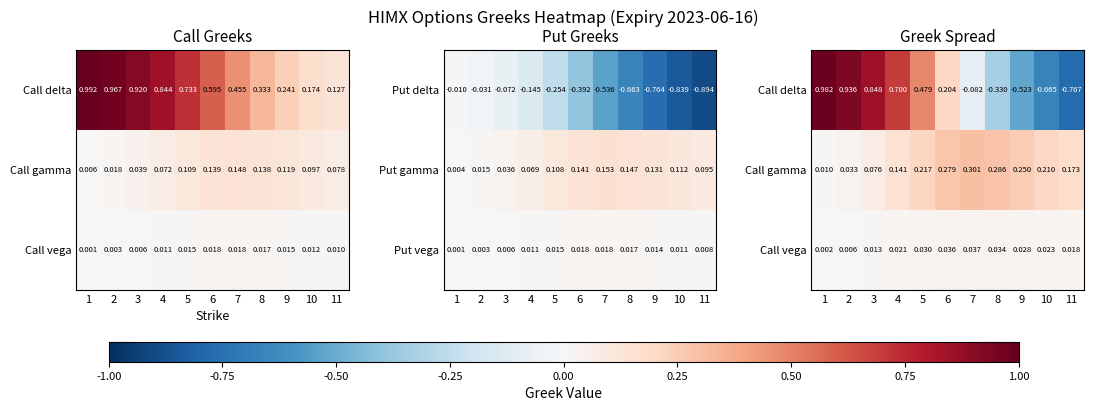

What is the difference between the second highest and second lowest values in the Call gamma series?

0.3